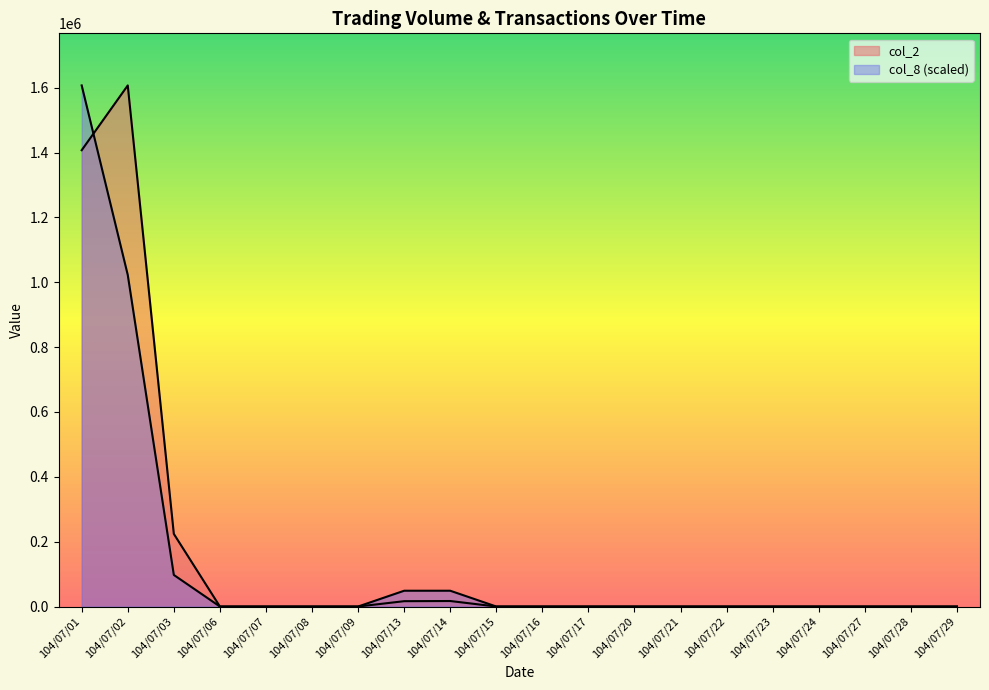

At which category is the sum across all series the highest?

104/07/01